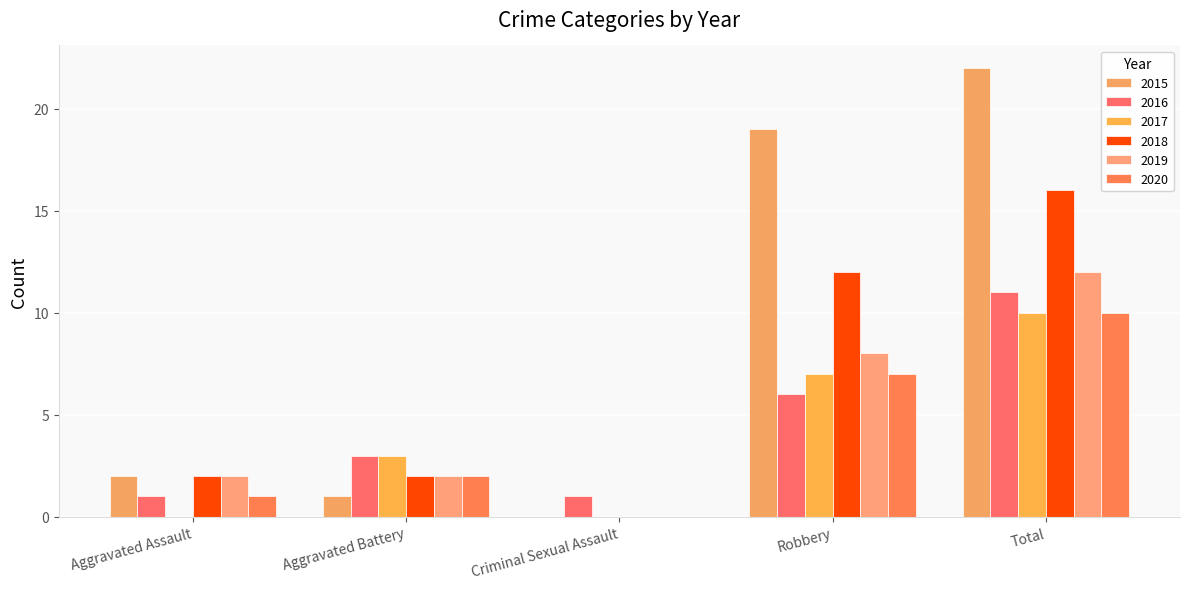

Reading right to left, transcribe all the data shown in this chart.

2015: 22	19	0	1	2
2016: 11	6	1	3	1
2017: 10	7	0	3	0
2018: 16	12	0	2	2
2019: 12	8	0	2	2
2020: 10	7	0	2	1